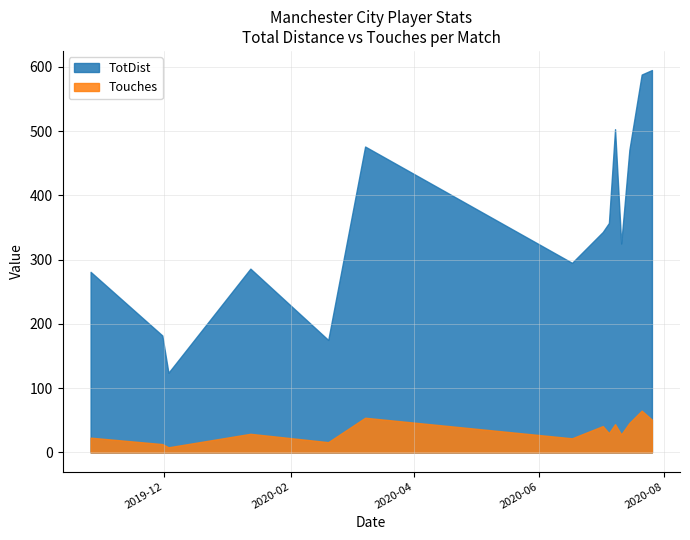

What is the average value of the Touches series?

34